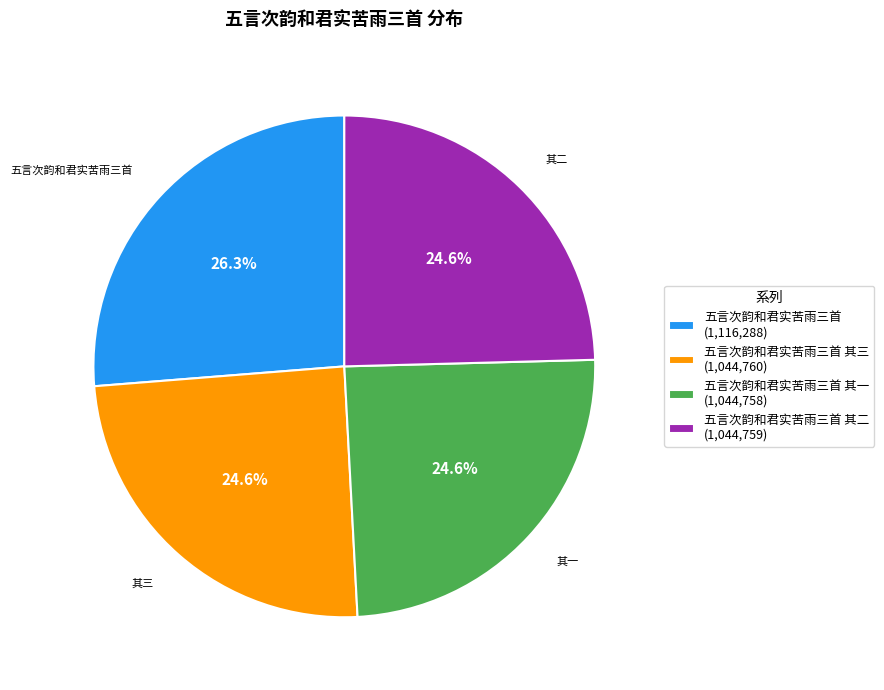

Approximately how many times larger is the value at 五言次韵和君实苦雨三首 其一 (1,044,758) compared to 五言次韵和君实苦雨三首 (1,116,288)?

0.9